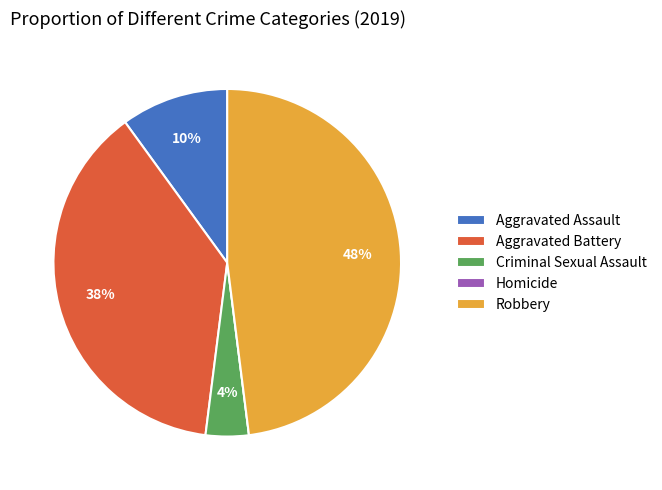

Which category has the biggest portion of the pie?

Robbery